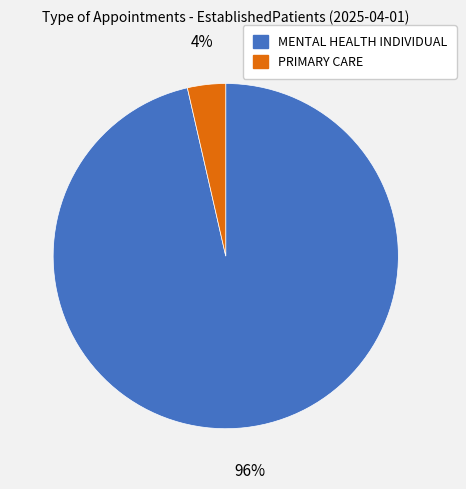

Rank the categories by value from highest to lowest.

MENTAL HEALTH INDIVIDUAL, PRIMARY CARE